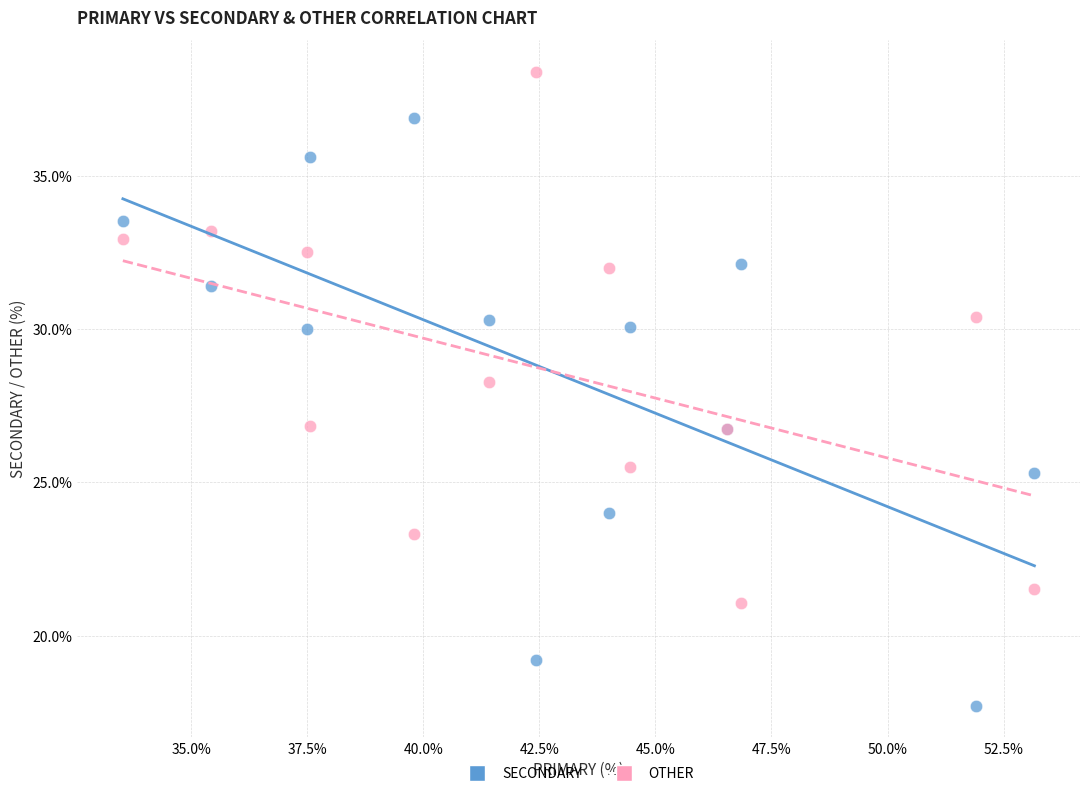

What are all the series names shown in the legend?

SECONDARY, OTHER